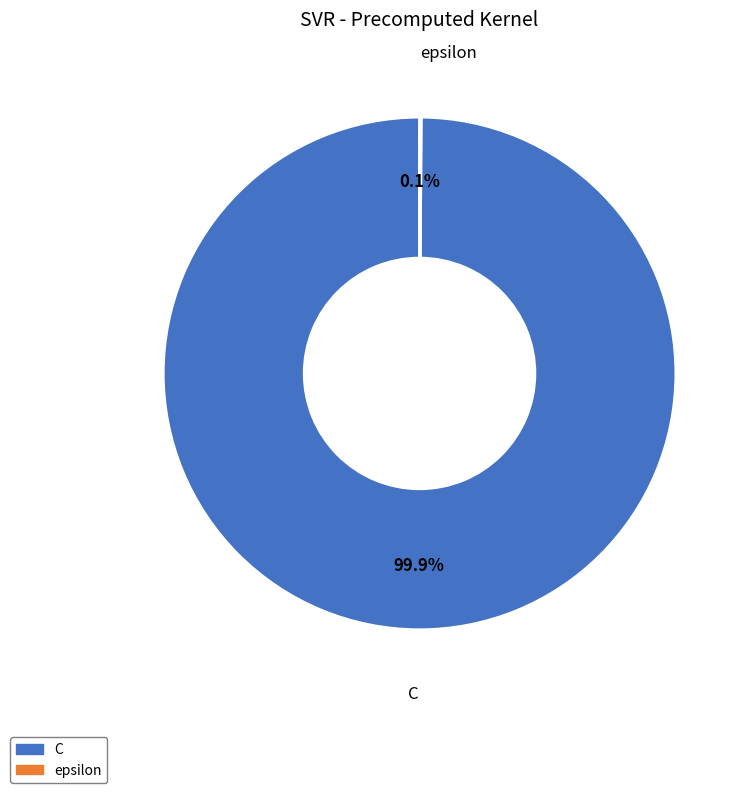

Which category has the biggest portion of the pie?

C